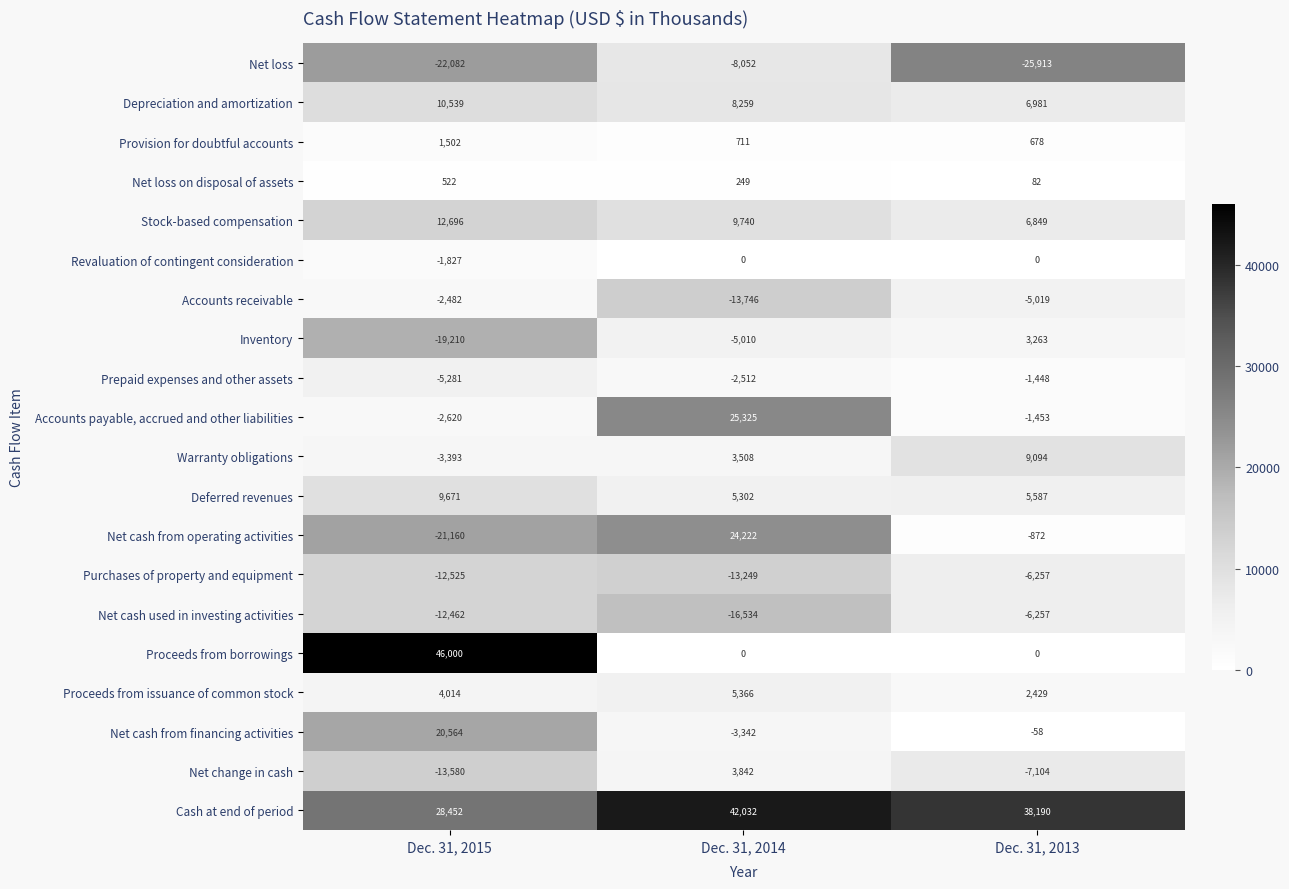

The Cash at end of period series shows 42032 at Dec. 31, 2014. True or false?

True